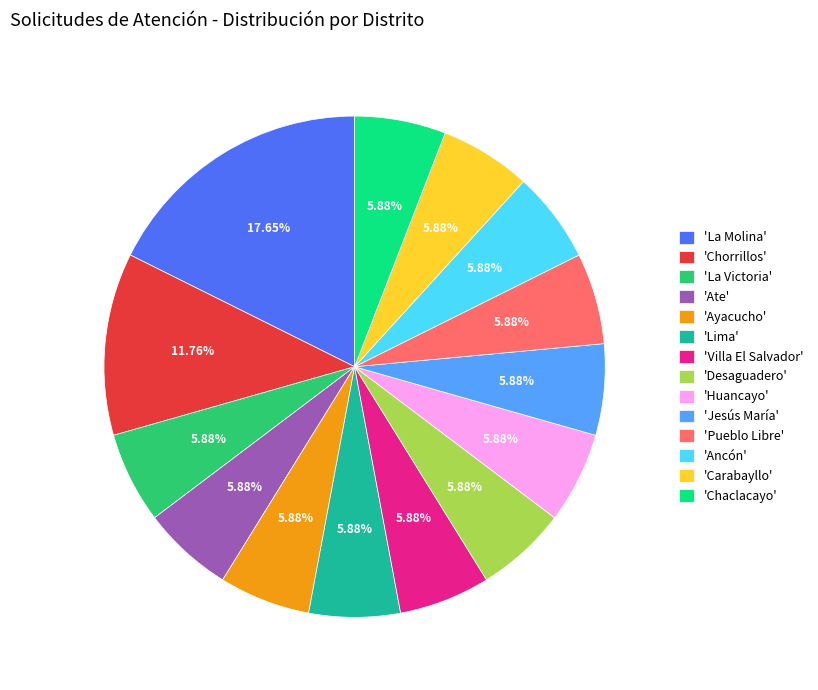

Is there a majority slice in this chart?

No